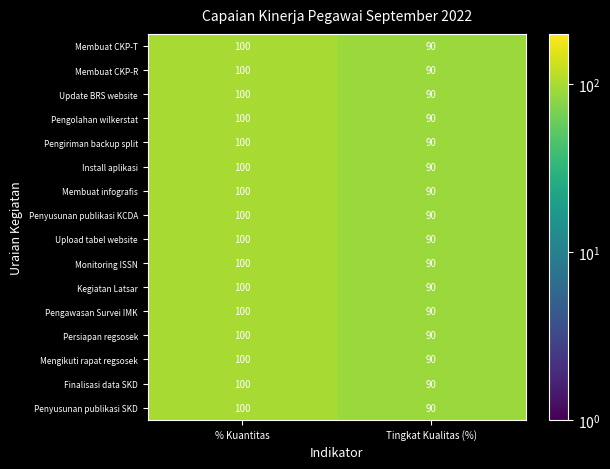

What is the approximate value of Pengolahan wilkerstat at % Kuantitas, to the nearest 5?

100